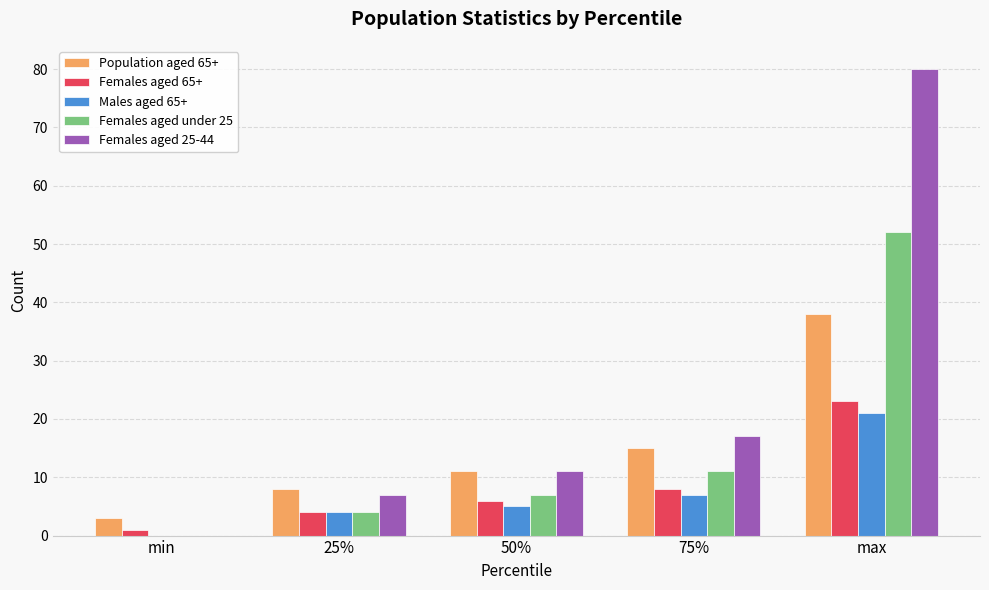

How many groups of bars are there?

5